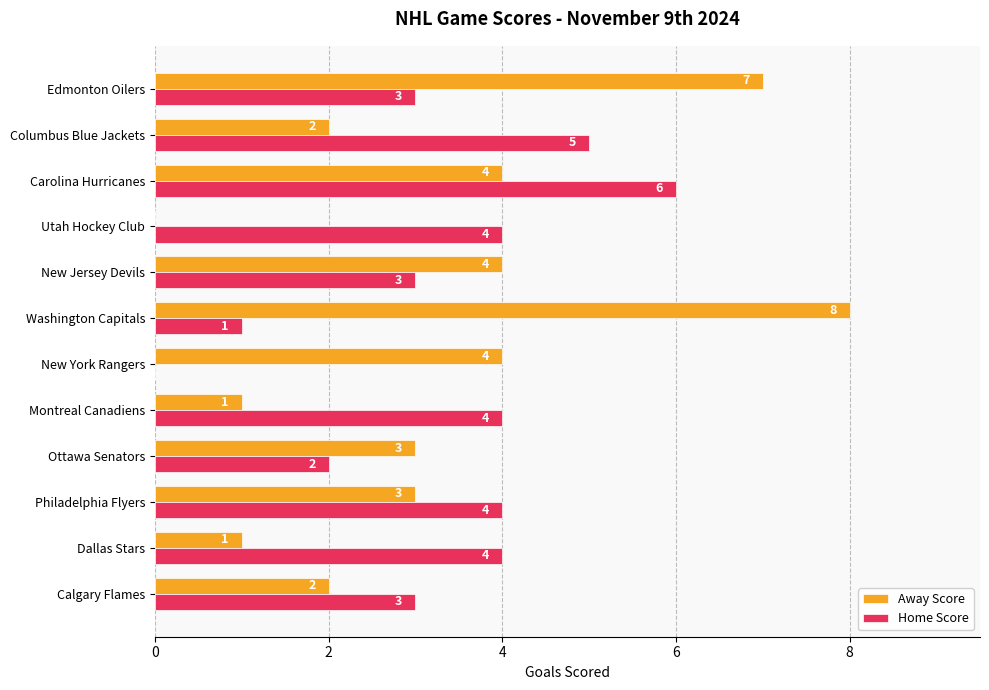

What is the sum of all Away Score values?

39